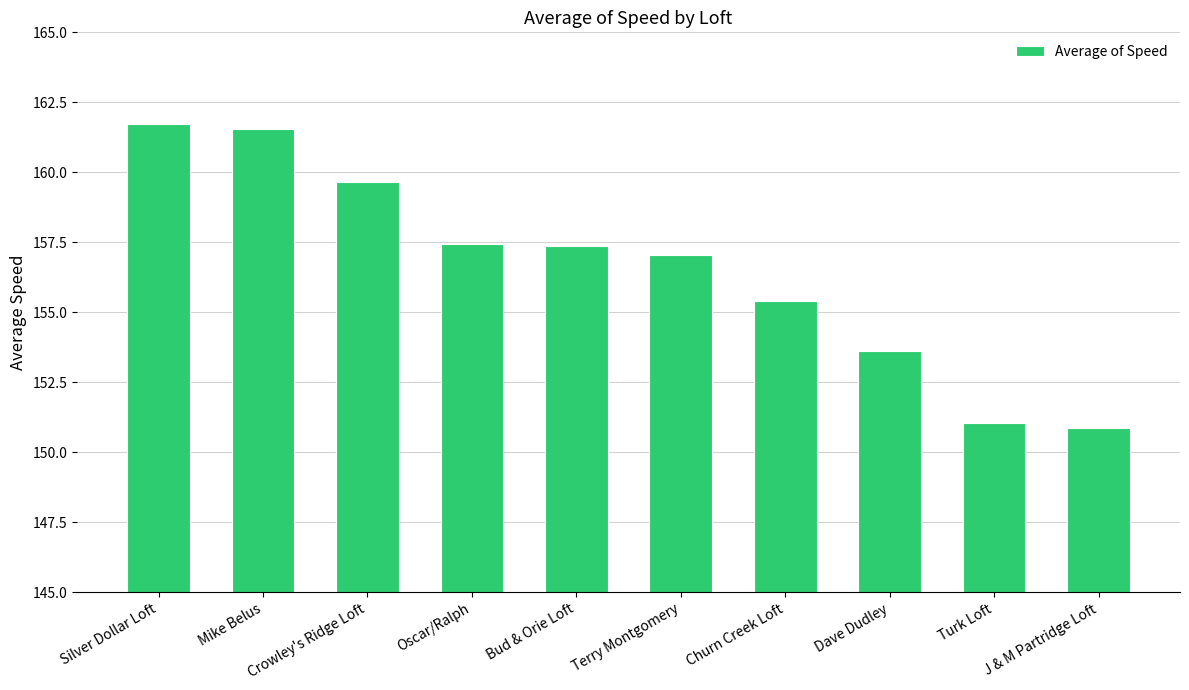

What is the change in value from Oscar/Ralph to Turk Loft?

-6.4